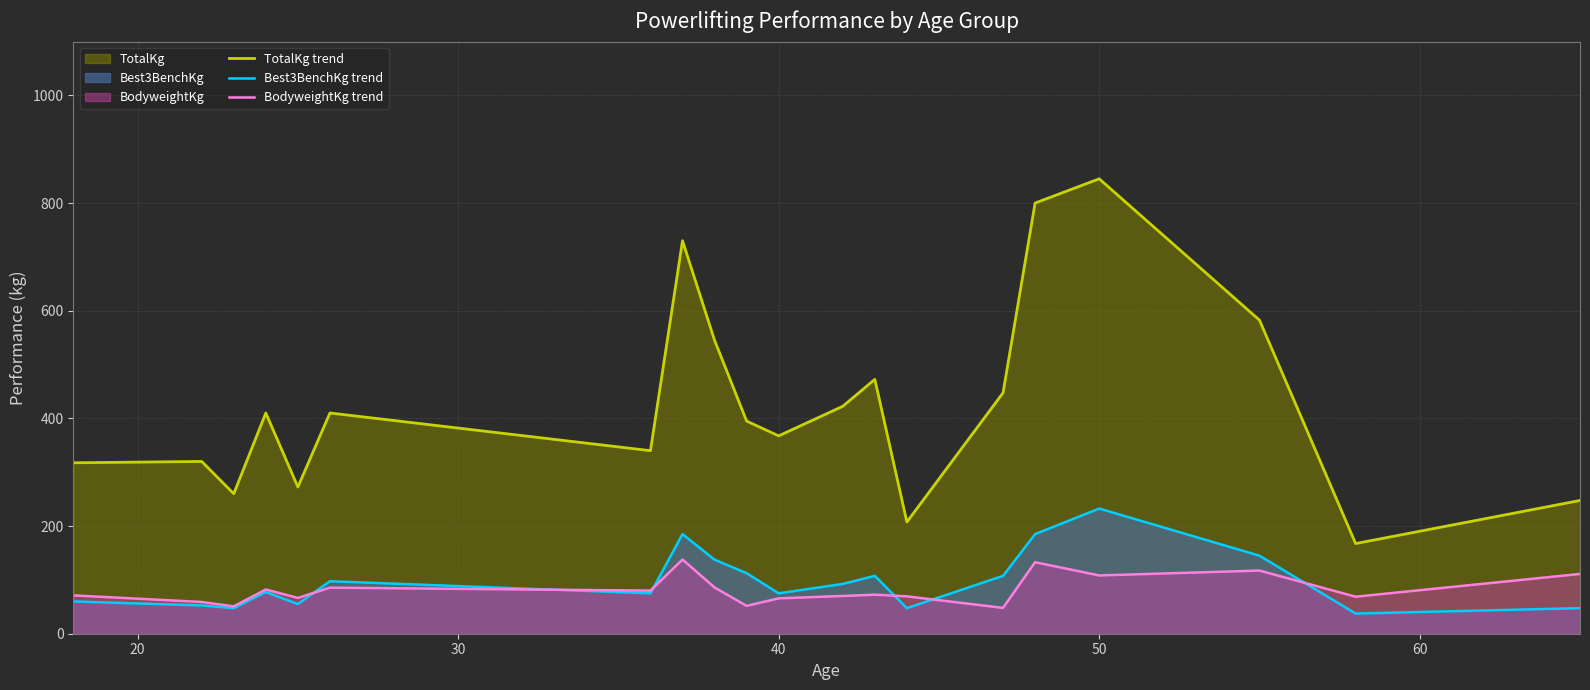

Which series has the widest spread of values?

TotalKg trend